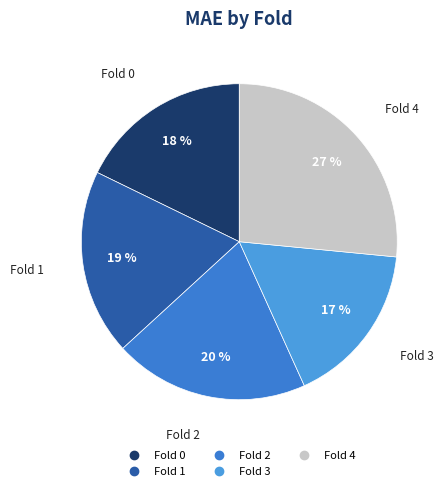

Approximately how many times larger is the value at Fold 0 compared to Fold 4?

0.7